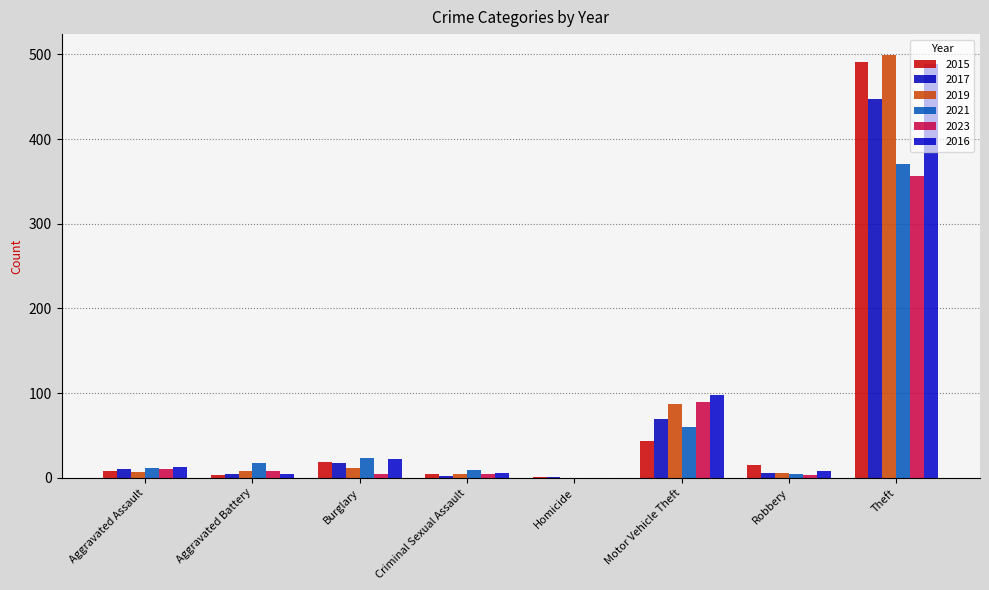

How many groups of bars are there?

8